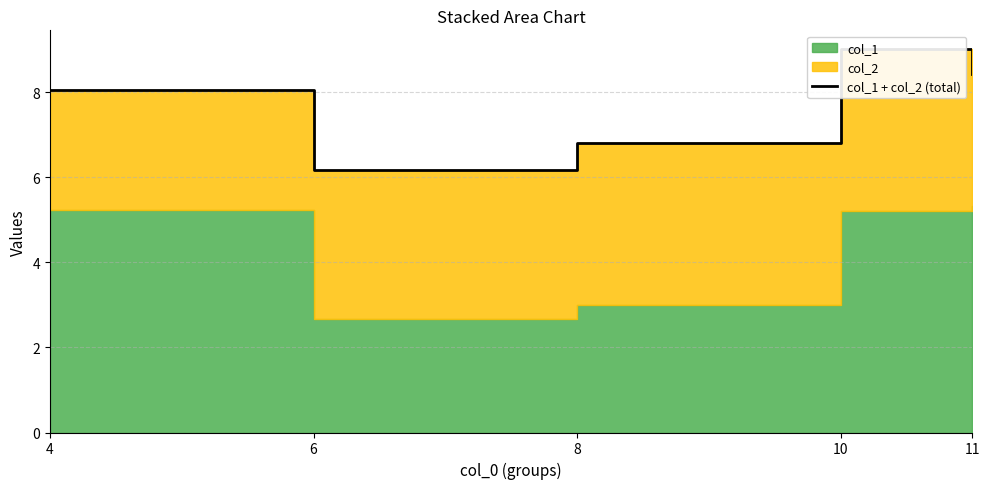

What is the difference between the maximum and minimum values?

2.8